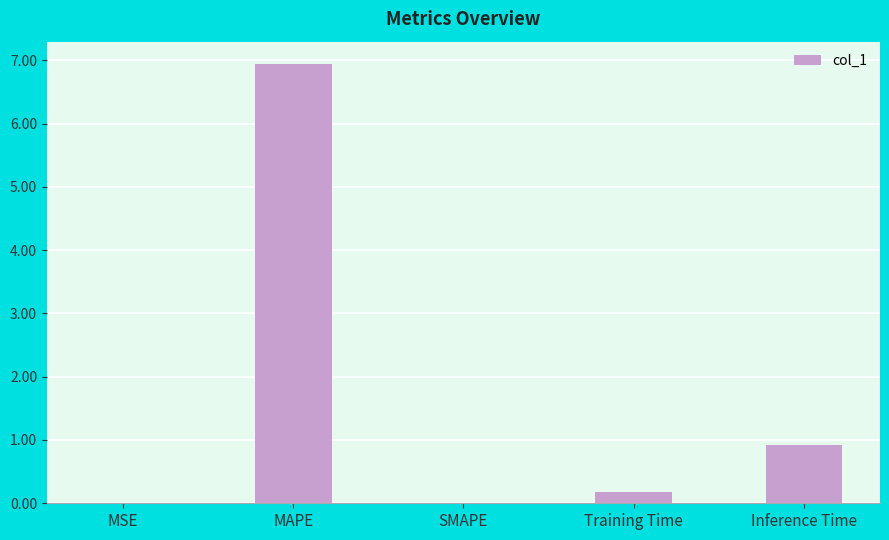

Which label corresponds to the largest value in the chart?

MAPE